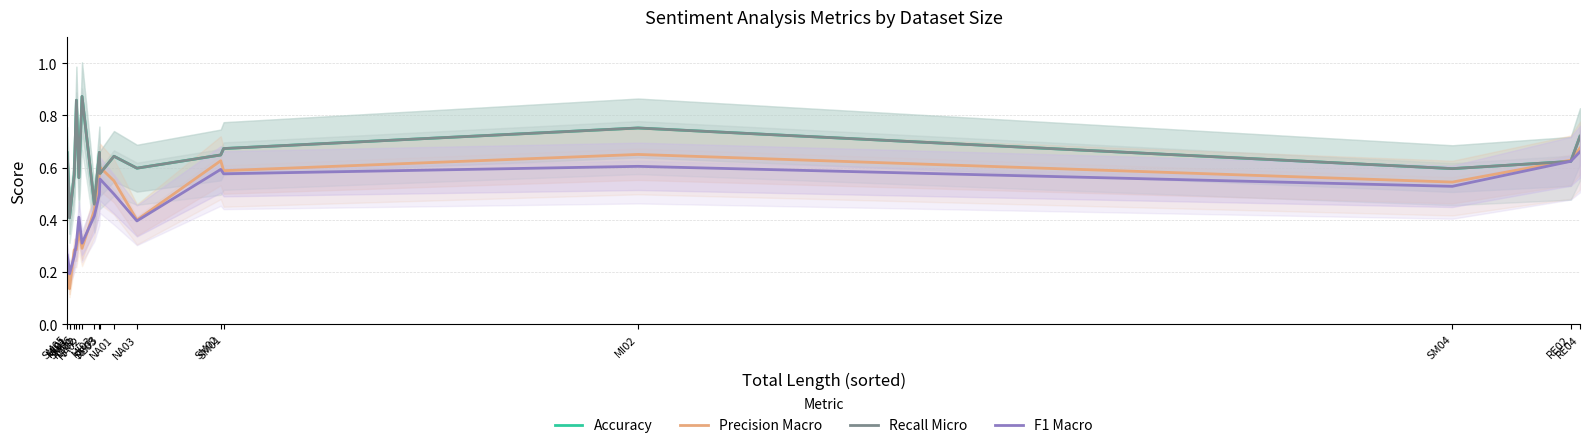

Reading left to right, list all the values displayed in this chart.

Accuracy: SM05=0.7	MI01=0.5	MI01=0.4	SM06=0.6	RE01=0.9	LT02=0.6	NA02=0.9	MI03=0.5	SM03=0.7	RE03=0.6	NA01=0.6	NA03=0.6	SM02=0.6	SM01=0.7	MI02=0.8	SM04=0.6	RE02=0.6	RE04=0.7
Precision Macro: SM05=0.2	MI01=0.2	MI01=0.1	SM06=0.3	RE01=0.3	LT02=0.4	NA02=0.3	MI03=0.4	SM03=0.6	RE03=0.6	NA01=0.5	NA03=0.4	SM02=0.6	SM01=0.6	MI02=0.7	SM04=0.5	RE02=0.6	RE04=0.7
Recall Micro: SM05=0.7	MI01=0.5	MI01=0.4	SM06=0.6	RE01=0.9	LT02=0.6	NA02=0.9	MI03=0.5	SM03=0.7	RE03=0.6	NA01=0.6	NA03=0.6	SM02=0.6	SM01=0.7	MI02=0.8	SM04=0.6	RE02=0.6	RE04=0.7
F1 Macro: SM05=0.3	MI01=0.2	MI01=0.2	SM06=0.3	RE01=0.3	LT02=0.4	NA02=0.3	MI03=0.4	SM03=0.5	RE03=0.6	NA01=0.5	NA03=0.4	SM02=0.6	SM01=0.6	MI02=0.6	SM04=0.5	RE02=0.6	RE04=0.7